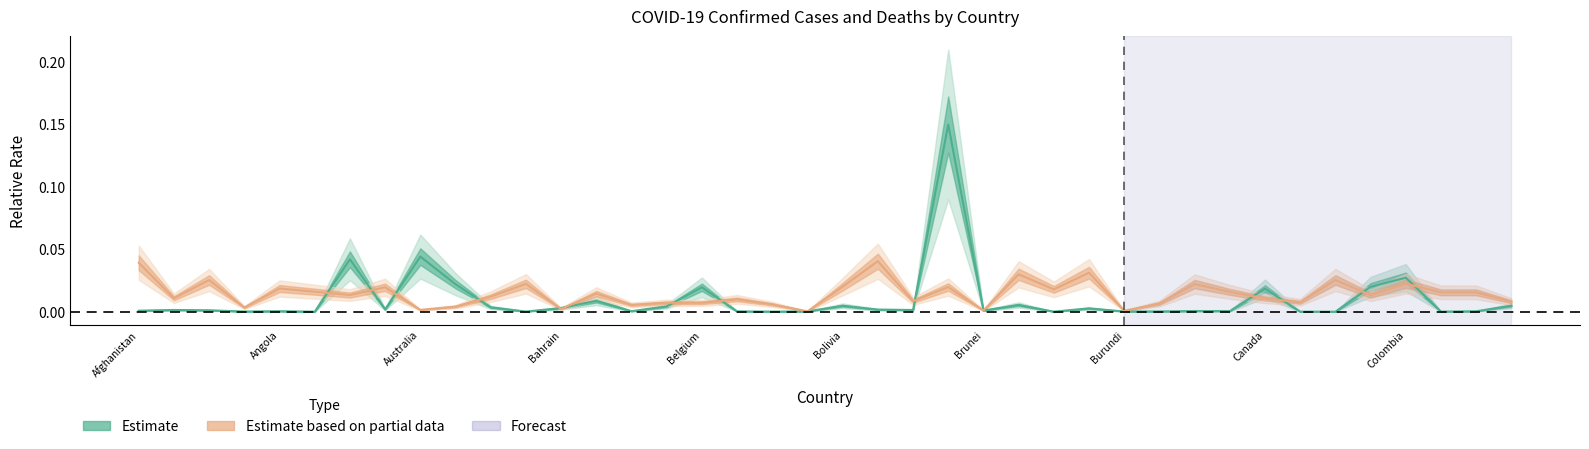

At which category does the data reach its first local peak?

Albania